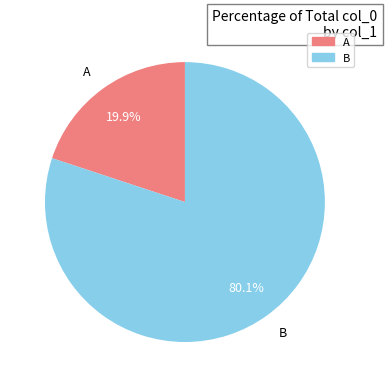

Which has a higher value, A or B?

B